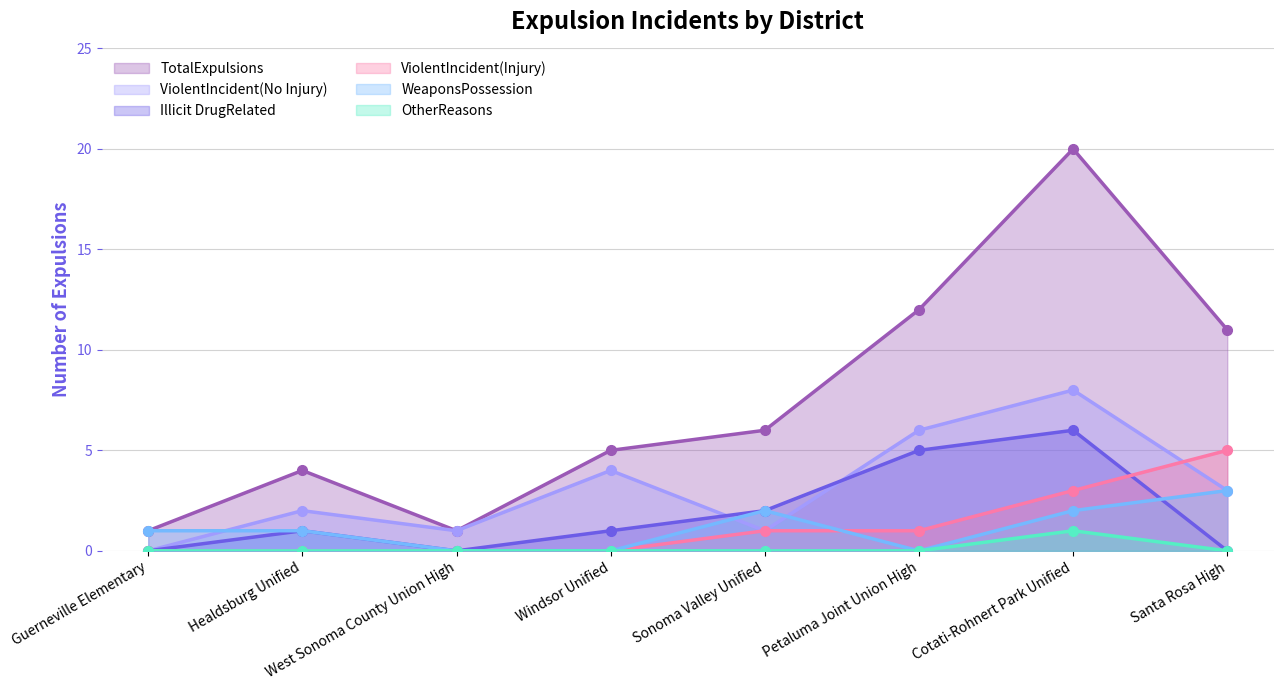

True or false: ViolentIncident(No Injury) has a value of 1 at Sonoma Valley Unified.

False